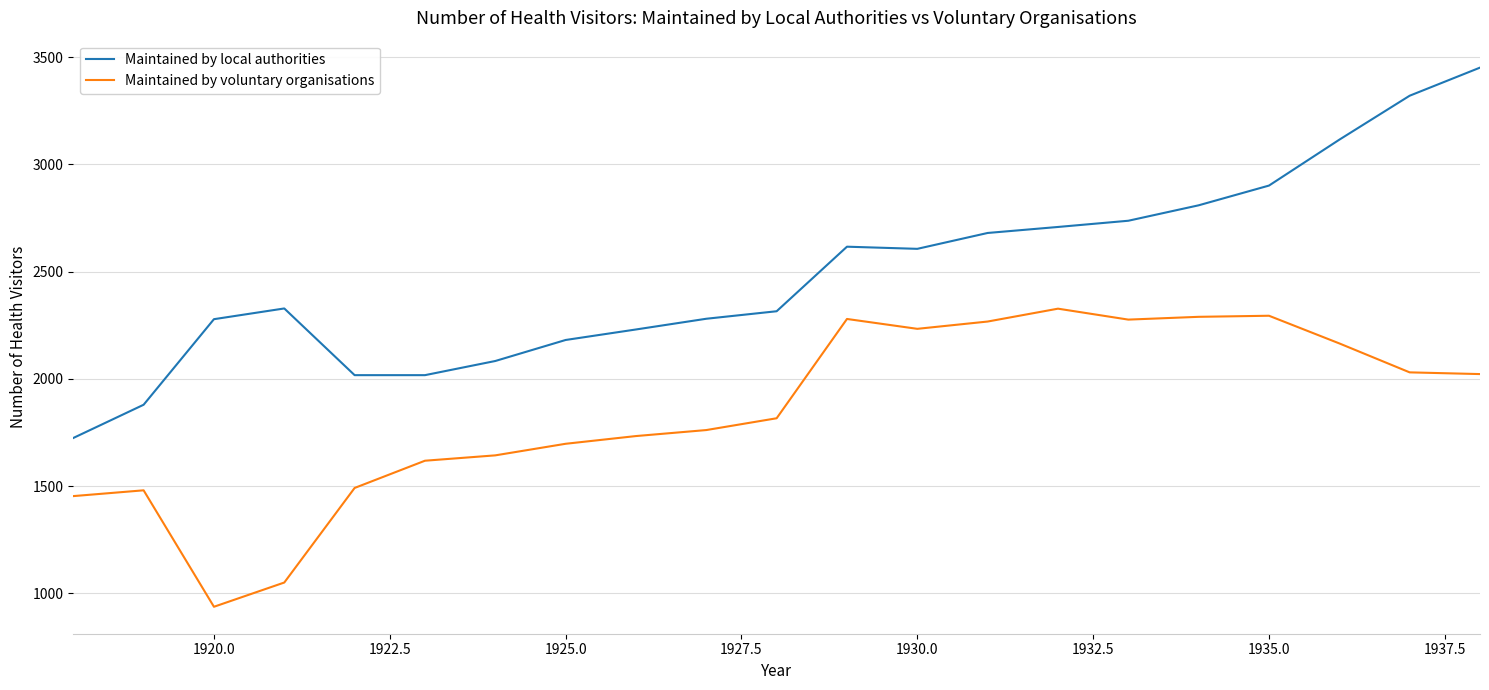

Rank the series by their average value, from highest to lowest.

Maintained by local authorities, Maintained by voluntary organisations